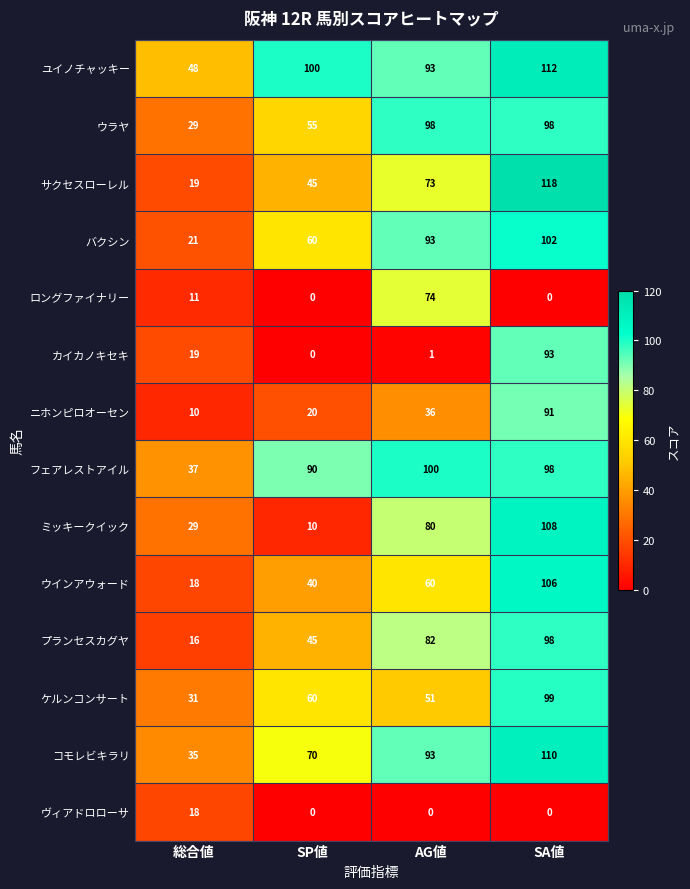

What is the highest value of the カイカノキセキ series?

93